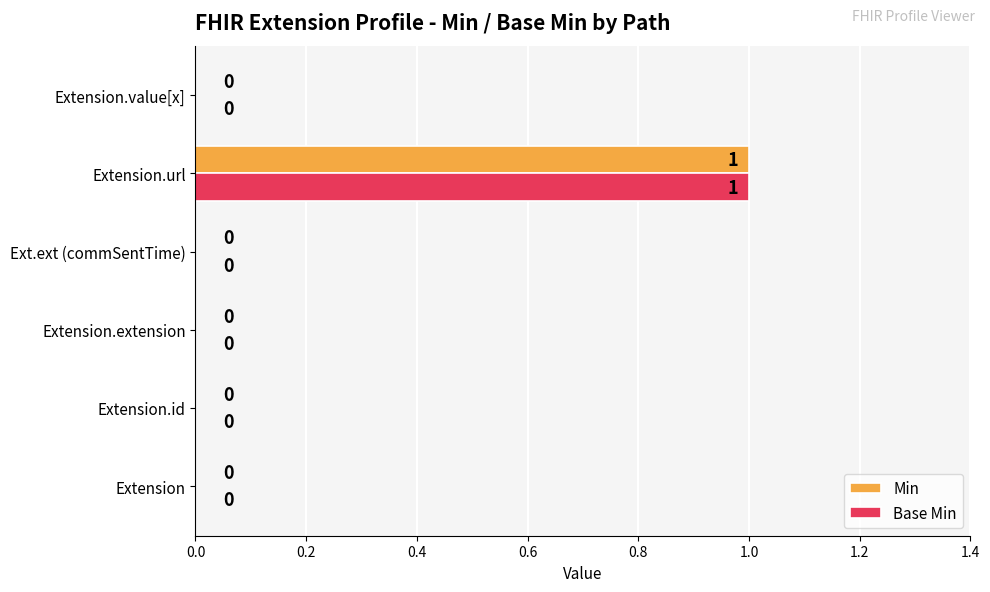

The value of Min at Extension.id is 0. True or false?

True